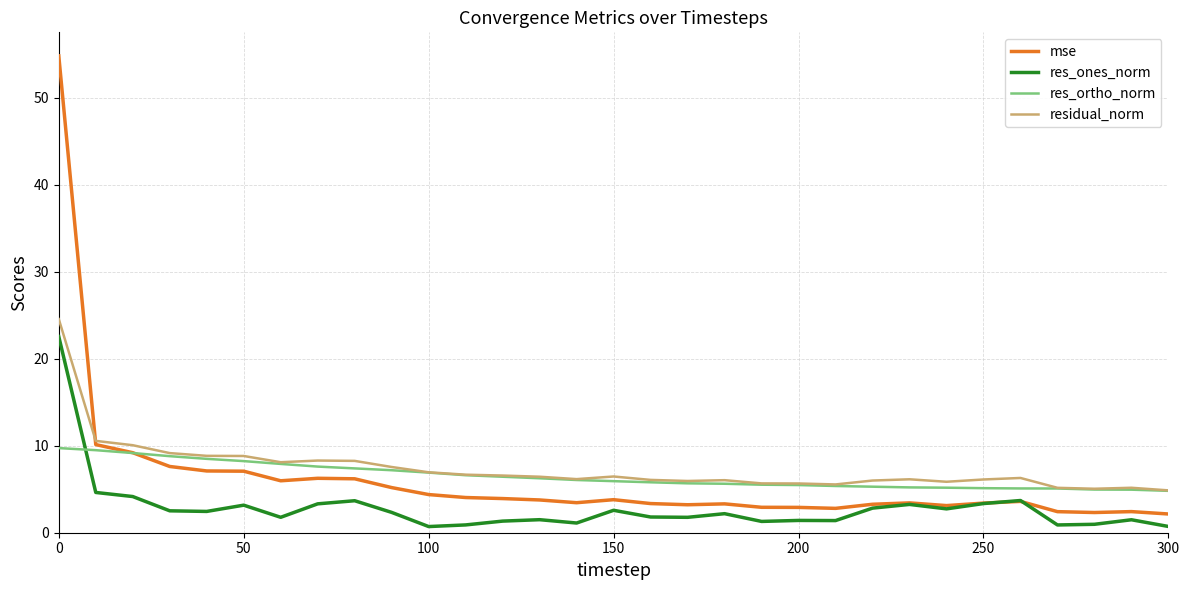

What is the maximum value shown in the chart?

54.8